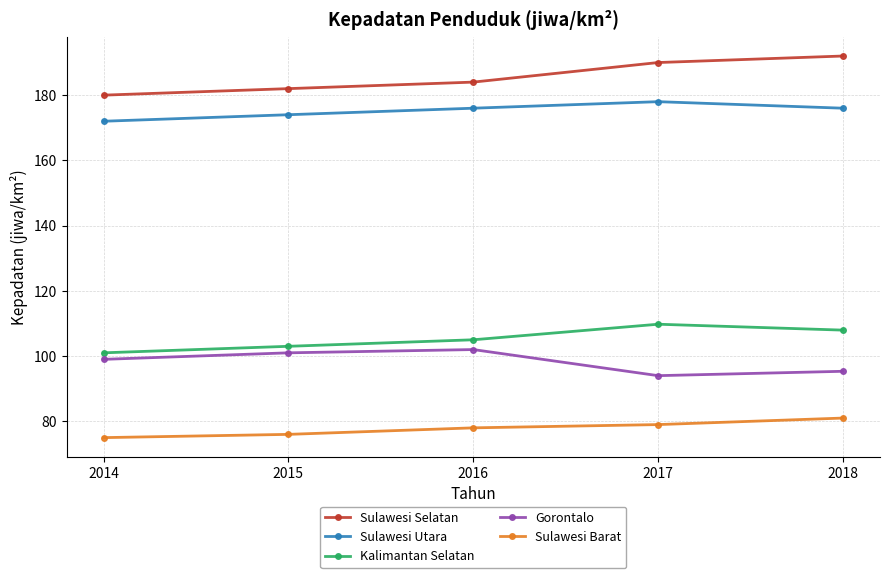

Which category has the highest value in the Kalimantan Selatan series?

2017